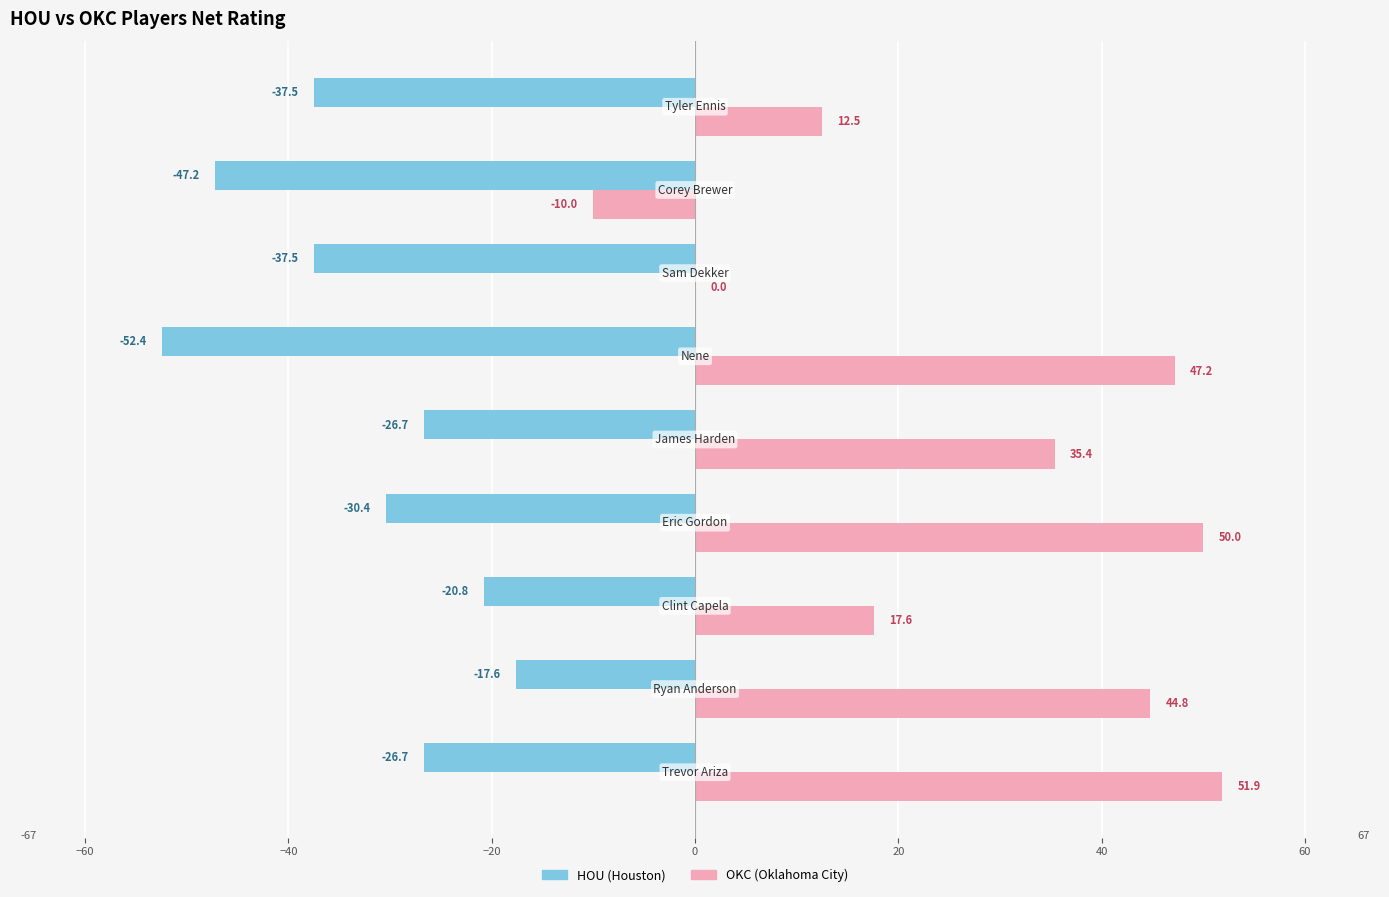

What is the maximum value shown in the chart?

51.9